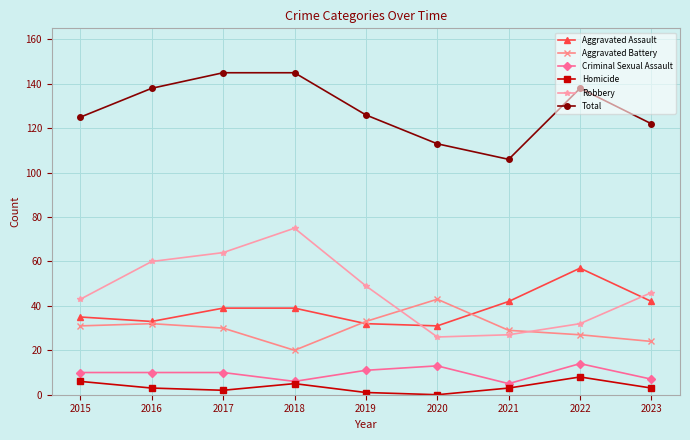

Where is the first local maximum for Robbery?

2018